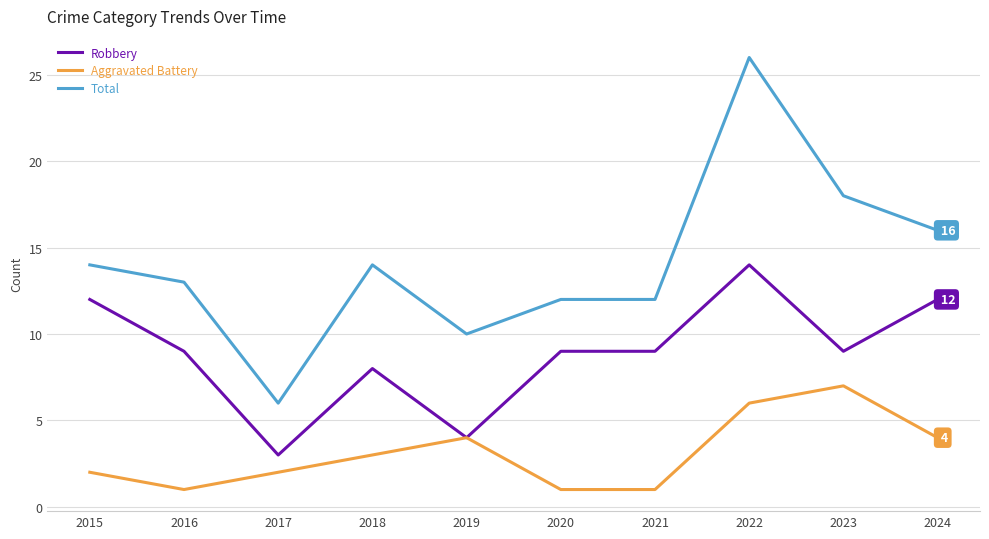

The value of Robbery at 2017 is 5. True or false?

False